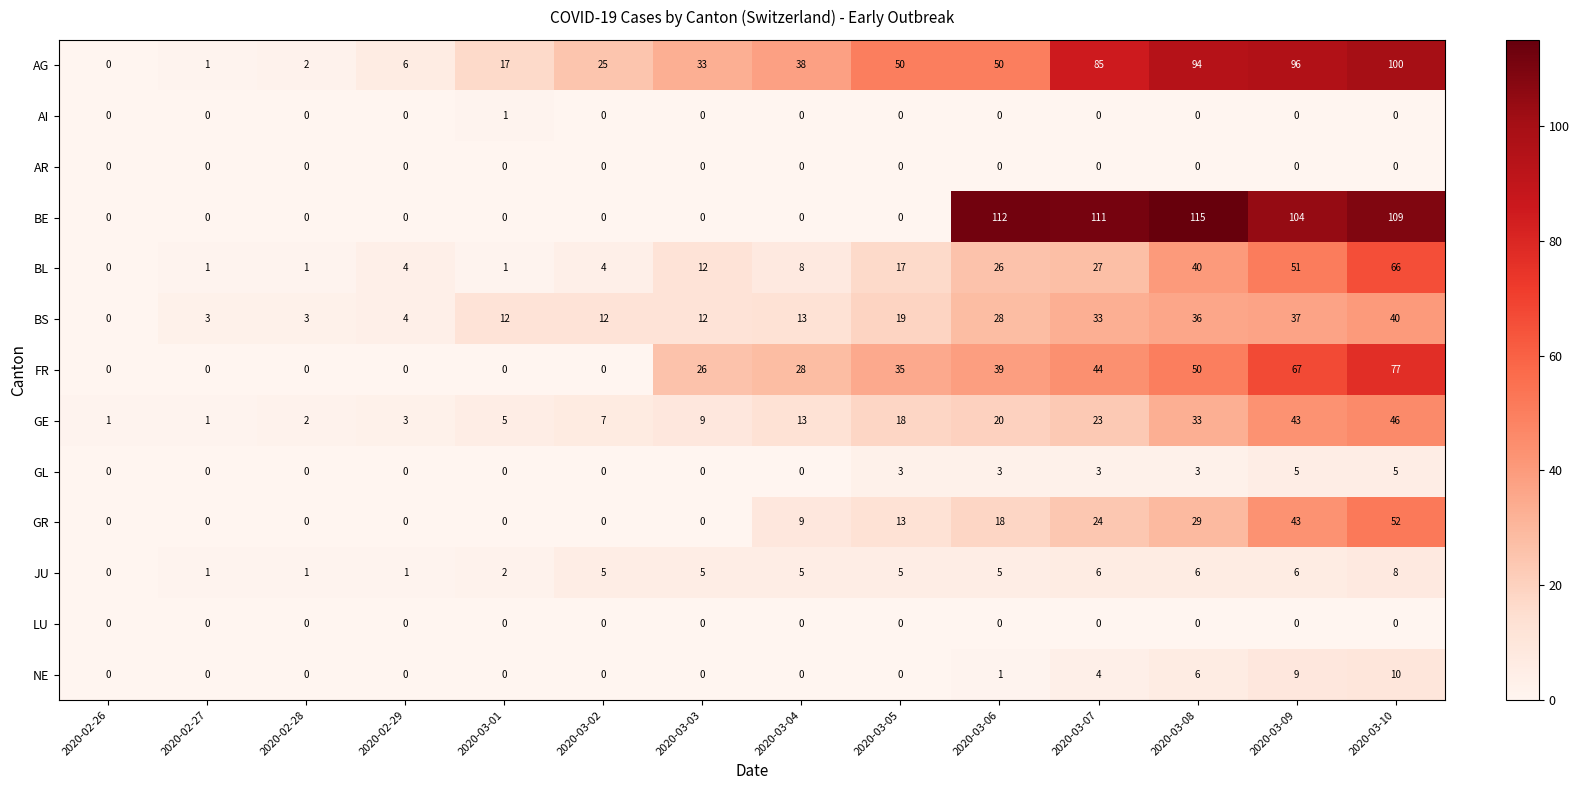

Is it true that BE equals -69 at 2020-02-28?

False